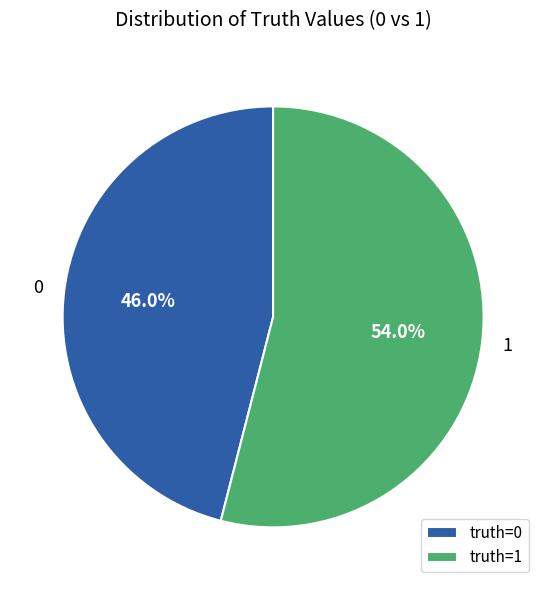

What is the largest slice in the pie chart?

truth=1